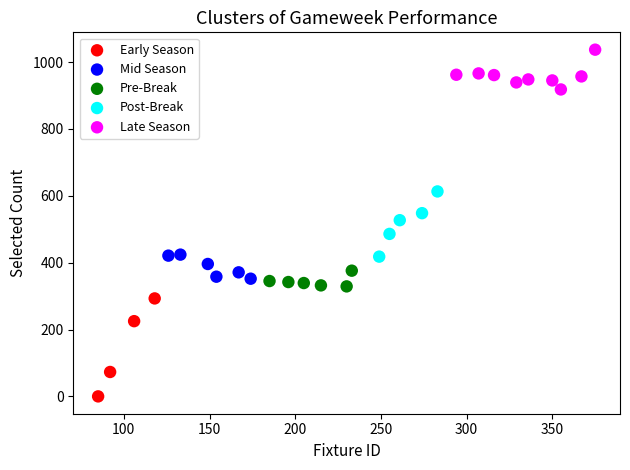

Which series reaches the maximum Y coordinate?

Late Season